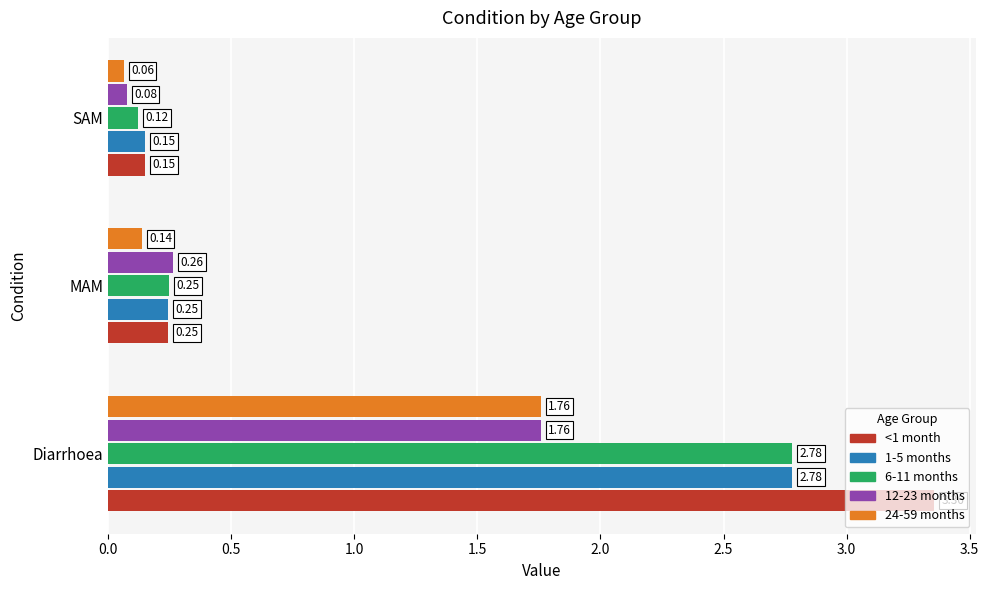

Where is 12-23 months nearest to the value 0?

SAM